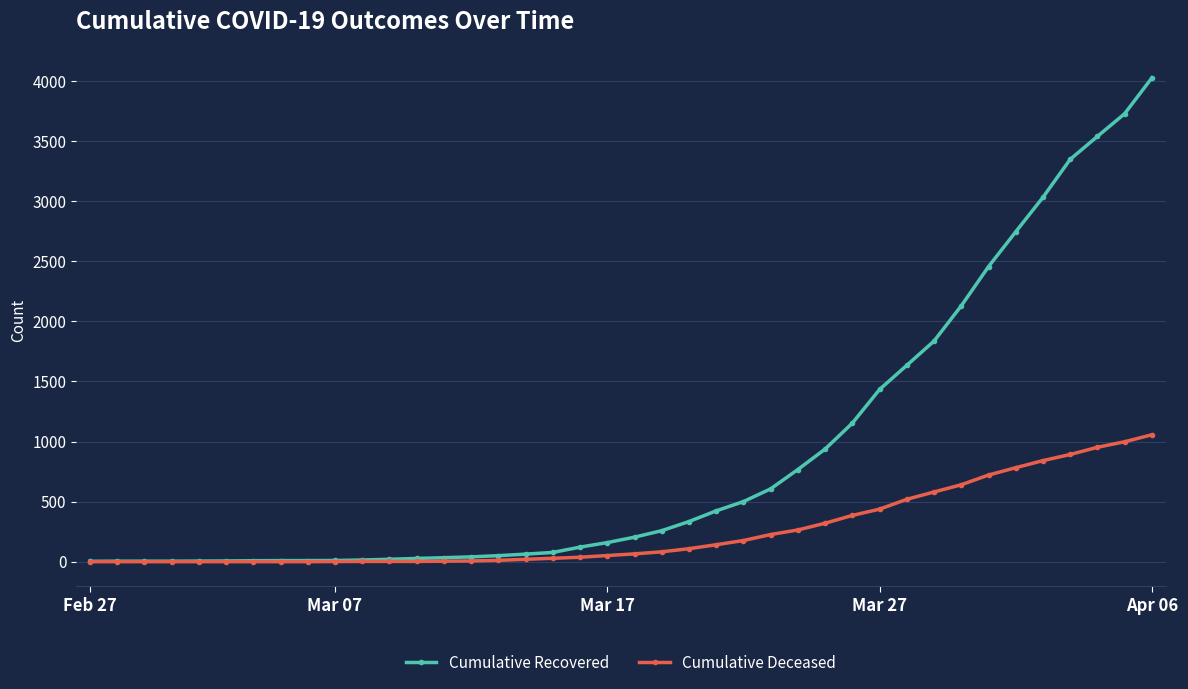

What is the difference between the maximum and minimum values in the Cumulative Recovered series?

4023